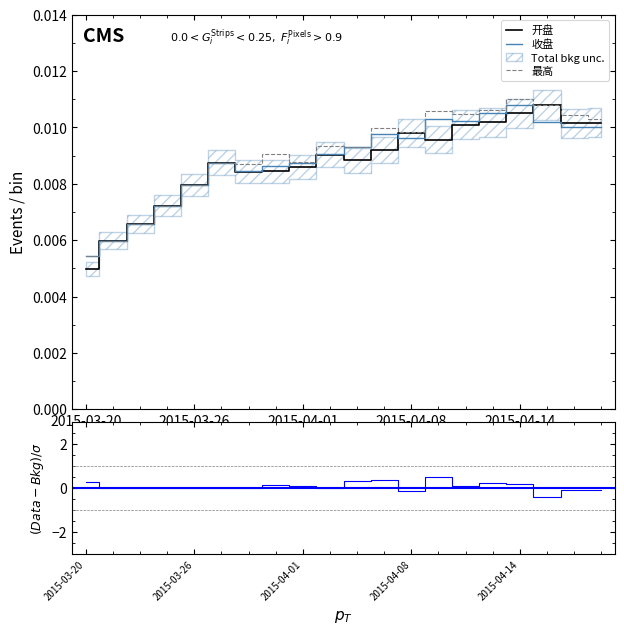

Rank the series by their average value, from highest to lowest.

最高, 收盘, 开盘